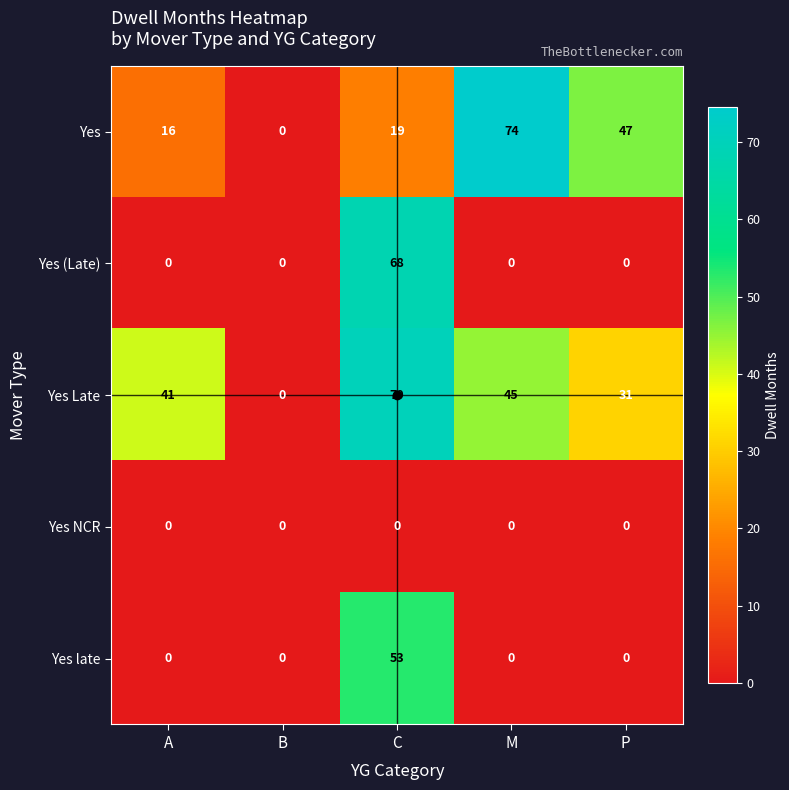

What is the spread (max minus min) of values at C?

70